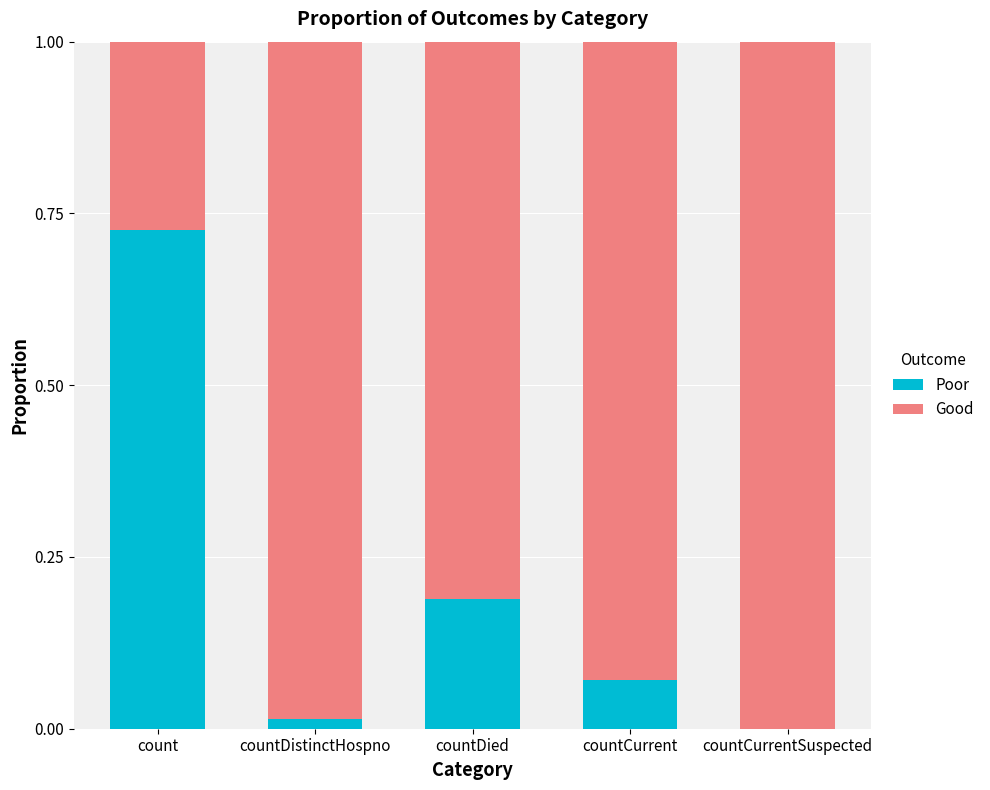

Are the bars horizontal?

No